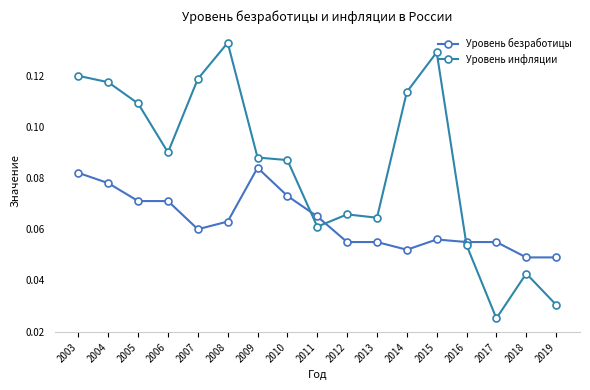

What is the sum of all Уровень безработицы values?

1.1